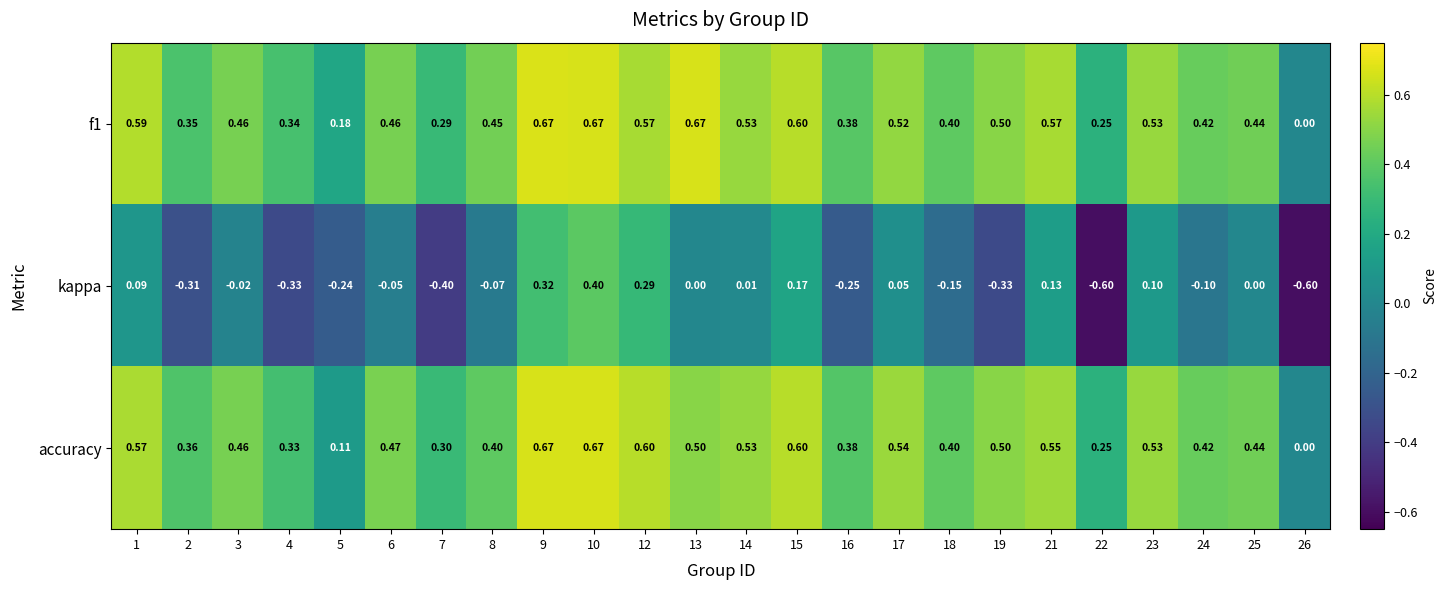

Is the value of f1 at 12 greater than the value of kappa at 12?

Yes